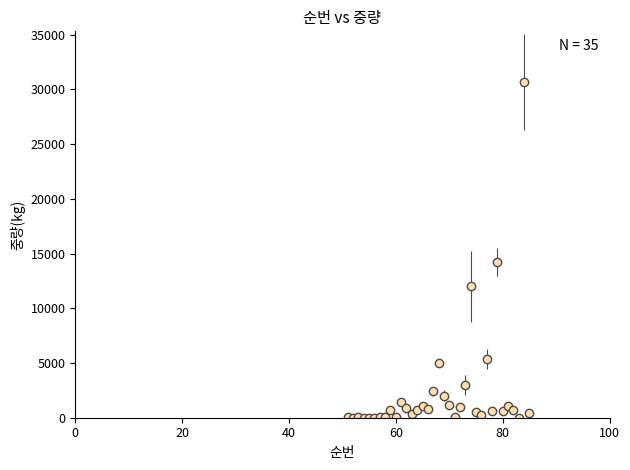

What is the maximum value shown in the chart?

30706